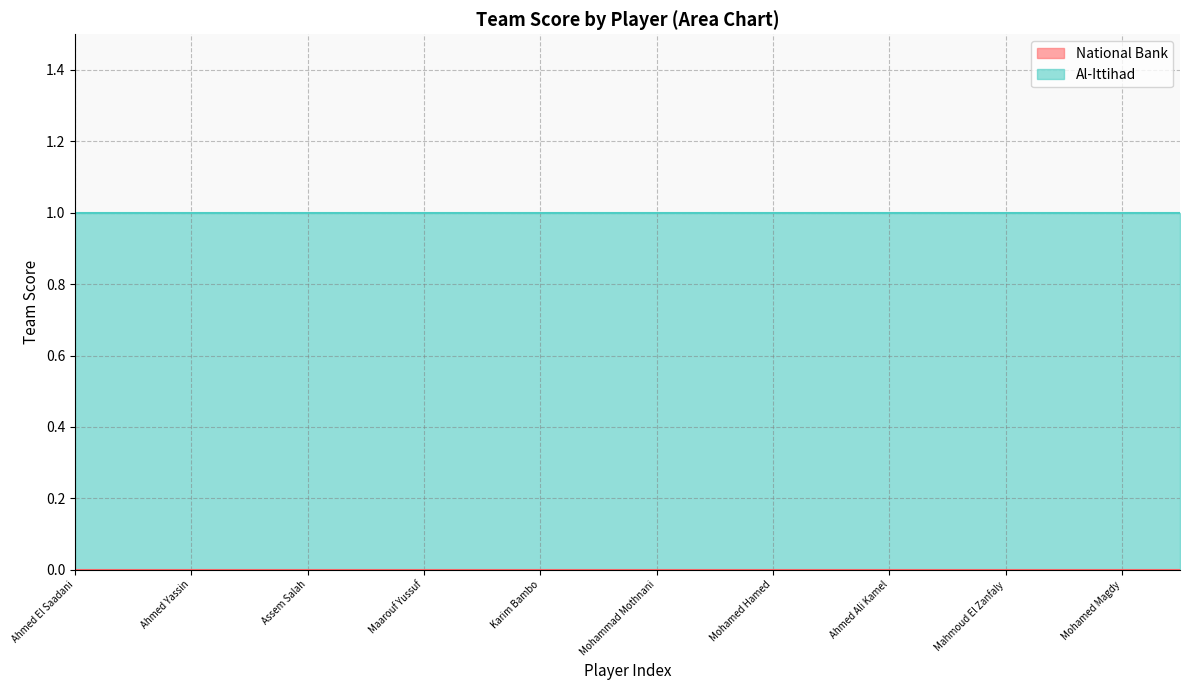

Is it true that Al-Ittihad equals 0 at Ahmed Ali Kamel?

False